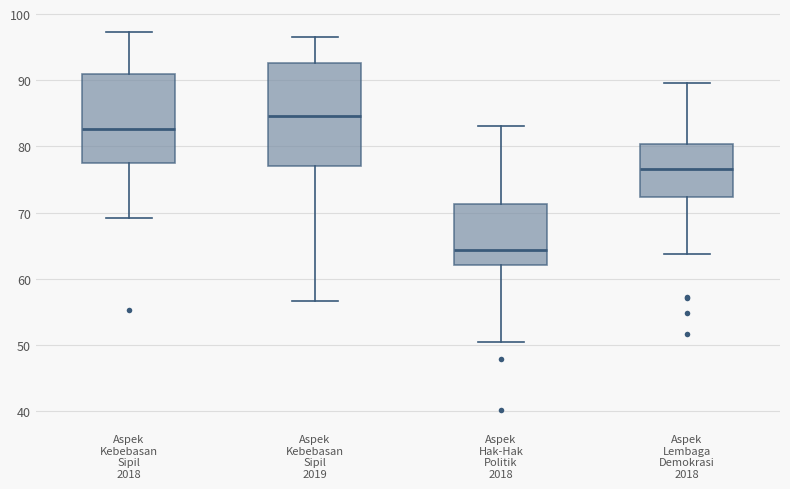

Reading left to right, transcribe this box plot: for each box, give where its median line is, the range the box spans, and where its two whiskers end, as read against the y-axis. The values are not printed on the chart, so give them approximately, as read against the axis.

Aspek Kebebasan Sipil 2018: median 83, box 78 to 91, whiskers 69 to 97
Aspek Kebebasan Sipil 2019: median 85, box 77 to 93, whiskers 57 to 97
Aspek Hak-Hak Politik 2018: median 64, box 62 to 71, whiskers 50 to 83
Aspek Lembaga Demokrasi 2018: median 77, box 72 to 80, whiskers 64 to 90